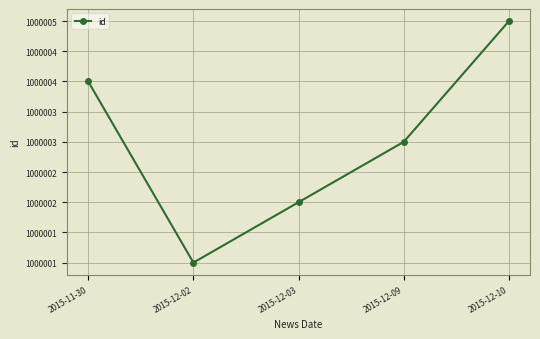

Reading right to left, list all the values displayed in this chart.

1000005	1000003	1000002	1000001	1000004